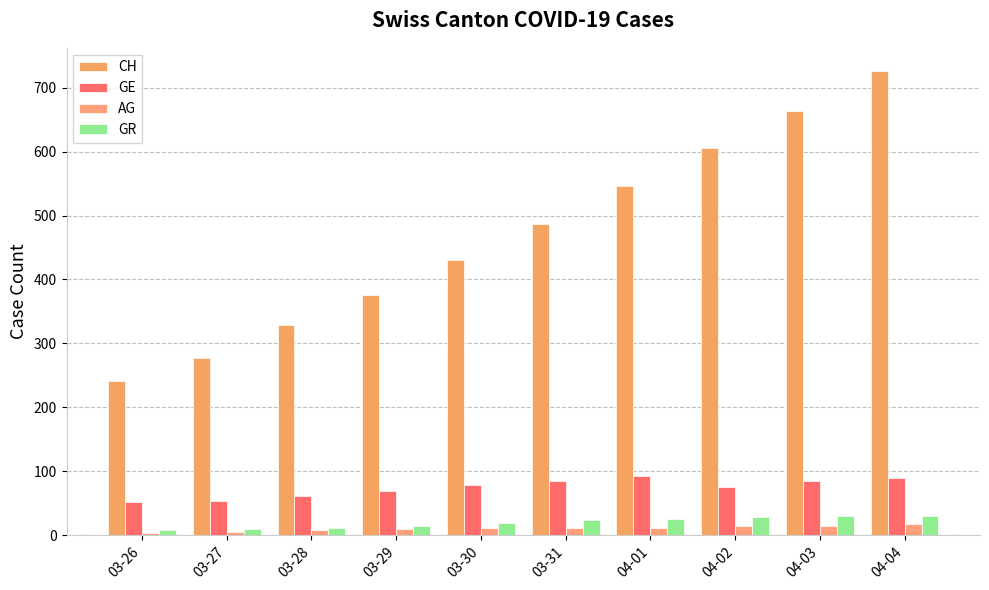

The value of CH at 04-03 is 663. True or false?

True